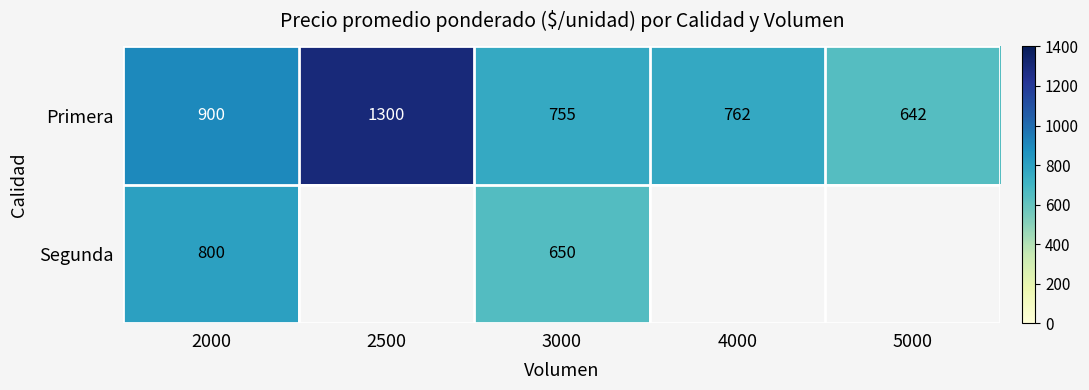

Is the value of Primera at 2000 greater than the value of Segunda at 3000?

Yes